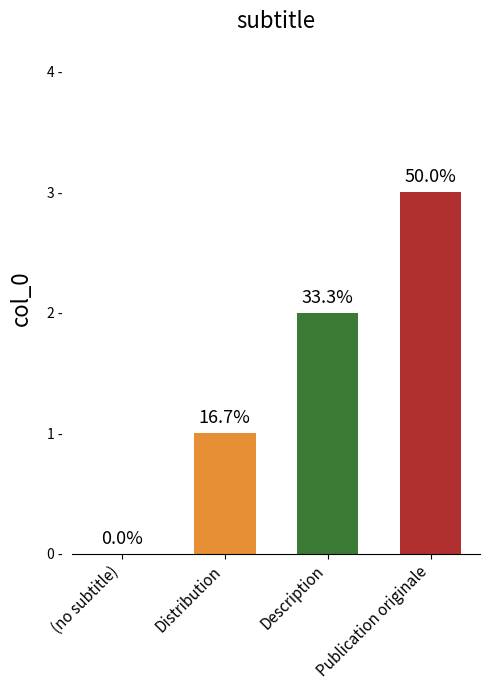

What is the sum of all values?

6